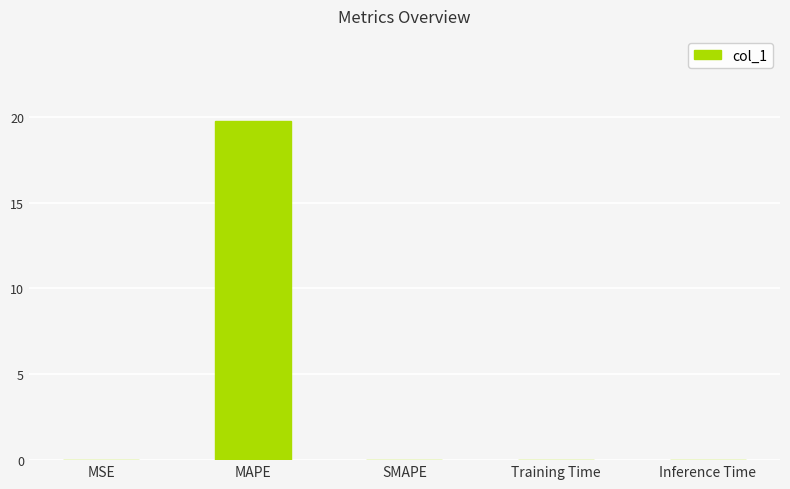

What is the sum of all values?

19.8